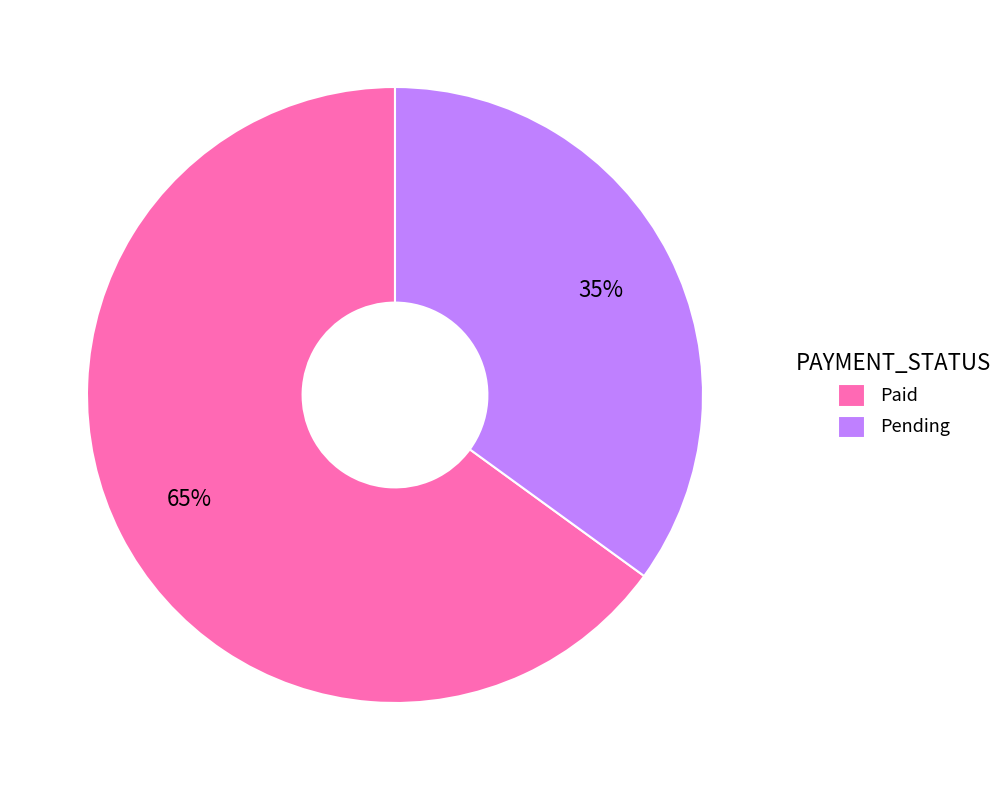

To the nearest percent, what is the difference between the Pending and Paid slice percentages?

30%